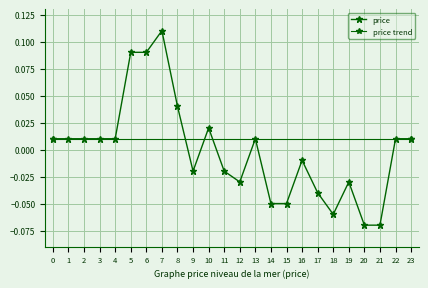

Is it true that the value at 9 is -0.0?

True